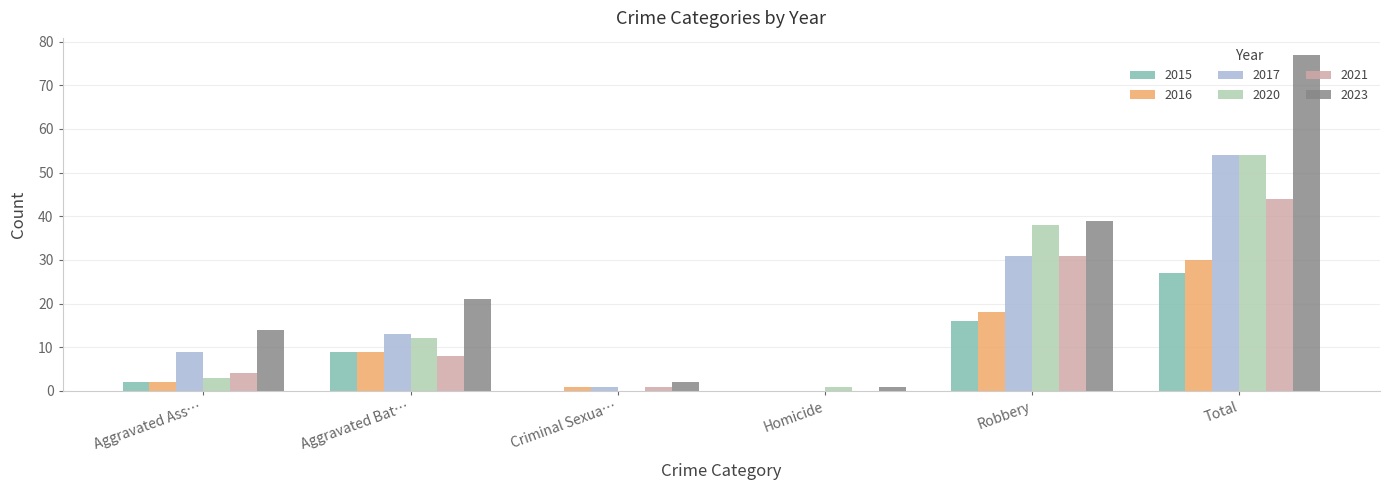

How many positive values does the 2021 series have?

5